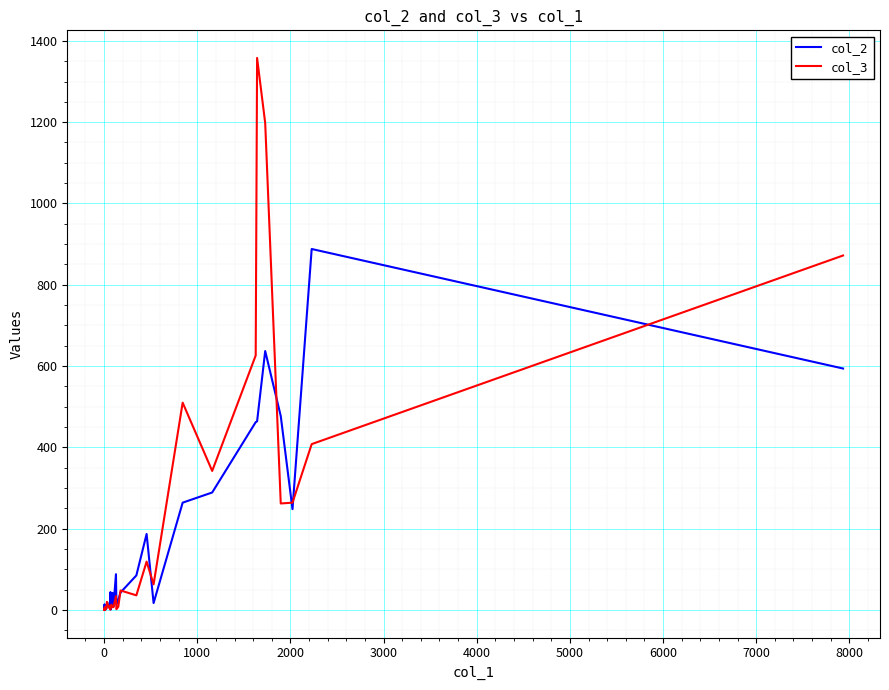

True or false: col_2 and col_3 cross at least once.

True